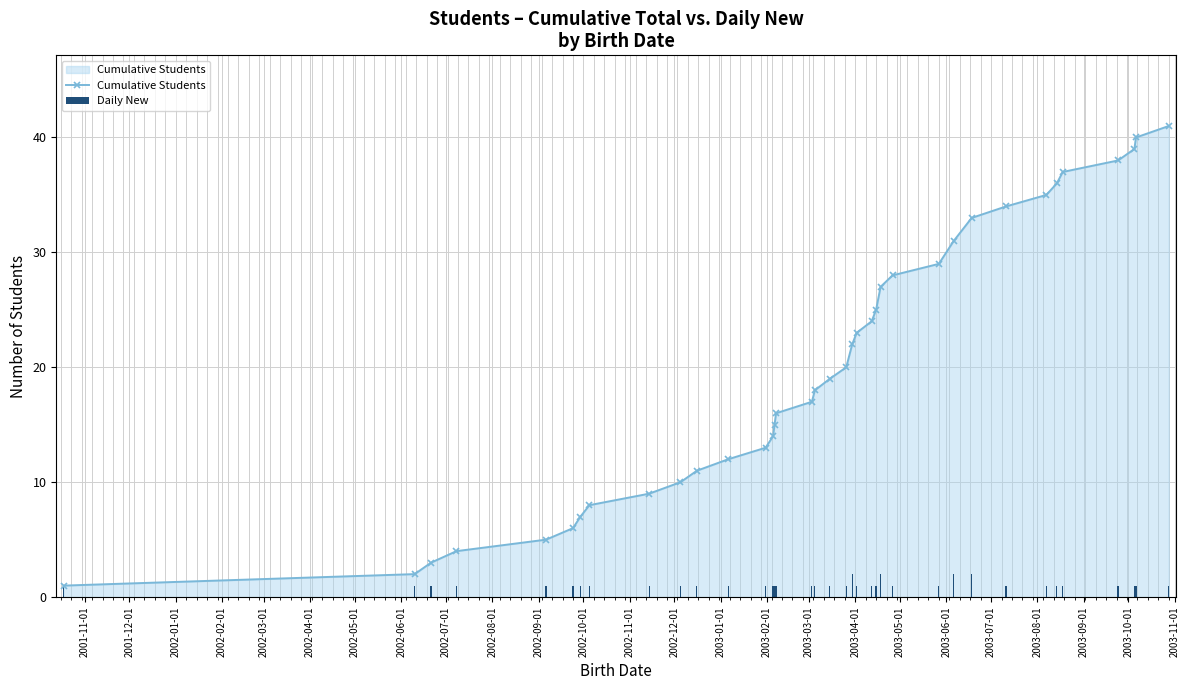

Rank the series by their maximum value, from lowest to highest.

Daily New, Cumulative Students